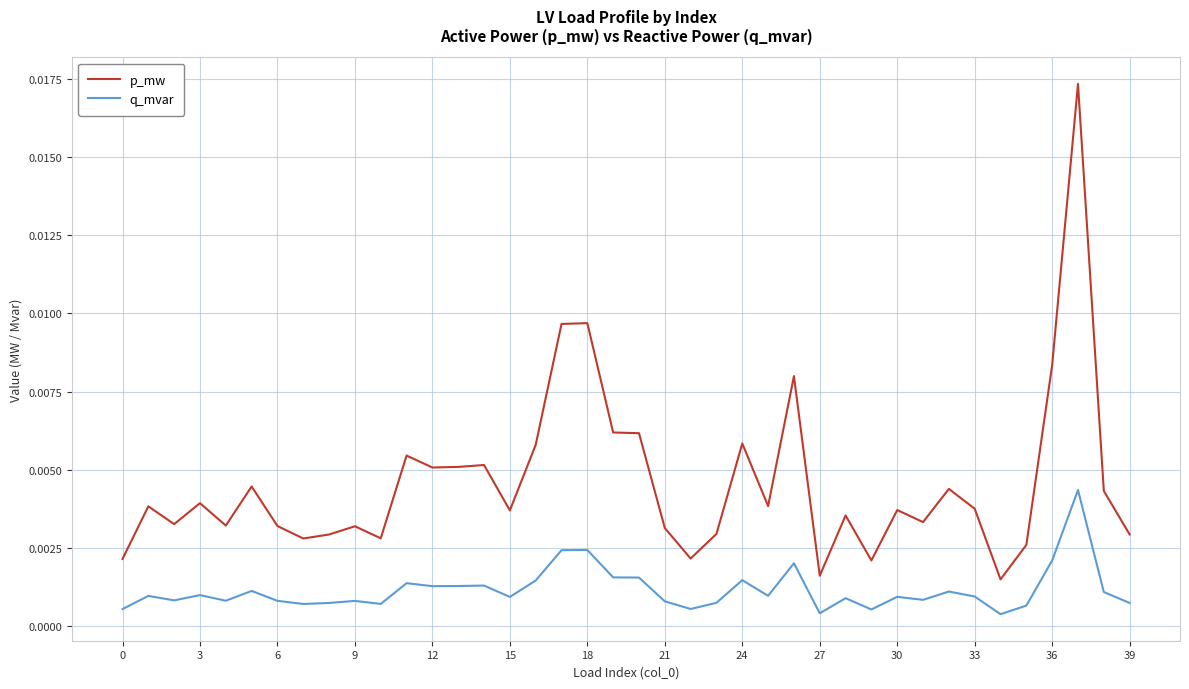

Rank the series by their maximum value, from highest to lowest.

p_mw, q_mvar